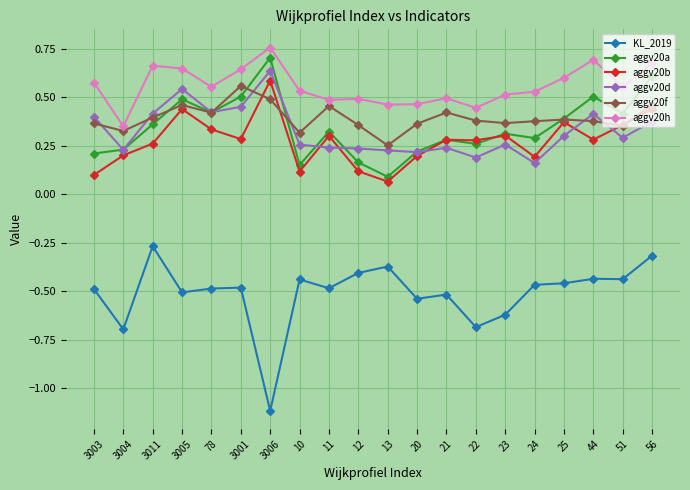

At which label is aggv20h closest to 0?

3004